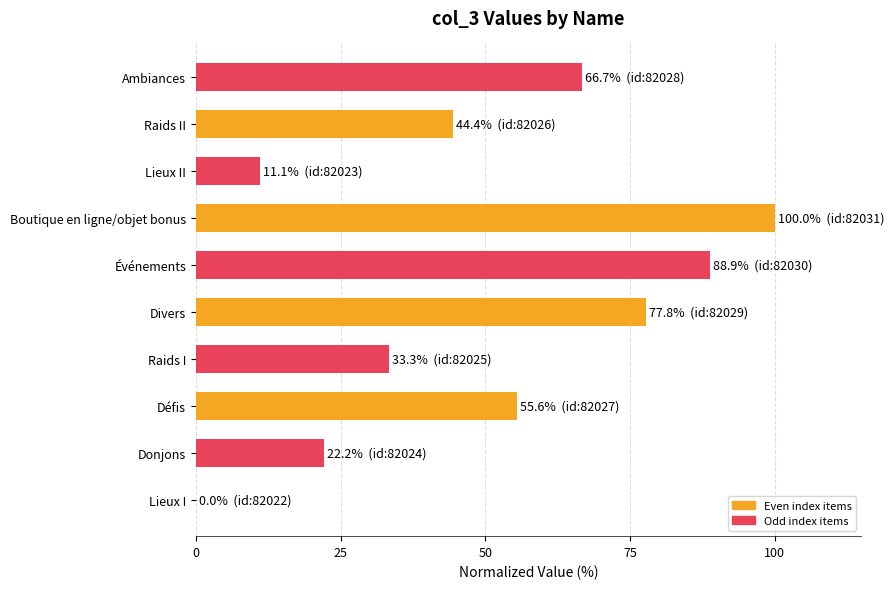

What is the approximate value at Événements?

88.9